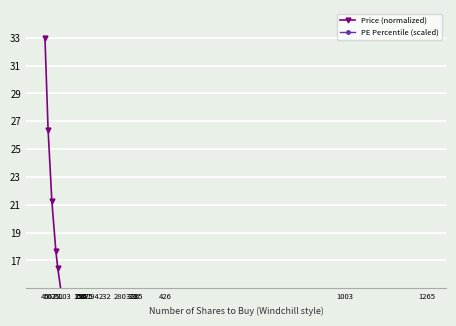

How many times do PE Percentile (scaled) and Price (normalized) cross each other?

6